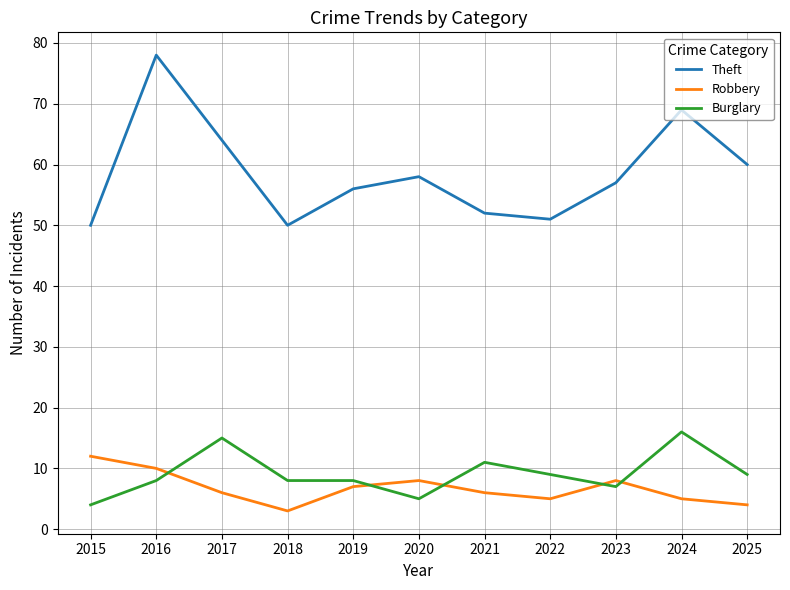

Reading left to right, what are all the values shown in this chart?

Theft: 2015=50	2016=78	2017=64	2018=50	2019=56	2020=58	2021=52	2022=51	2023=57	2024=69	2025=60
Robbery: 2015=12	2016=10	2017=6	2018=3	2019=7	2020=8	2021=6	2022=5	2023=8	2024=5	2025=4
Burglary: 2015=4	2016=8	2017=15	2018=8	2019=8	2020=5	2021=11	2022=9	2023=7	2024=16	2025=9